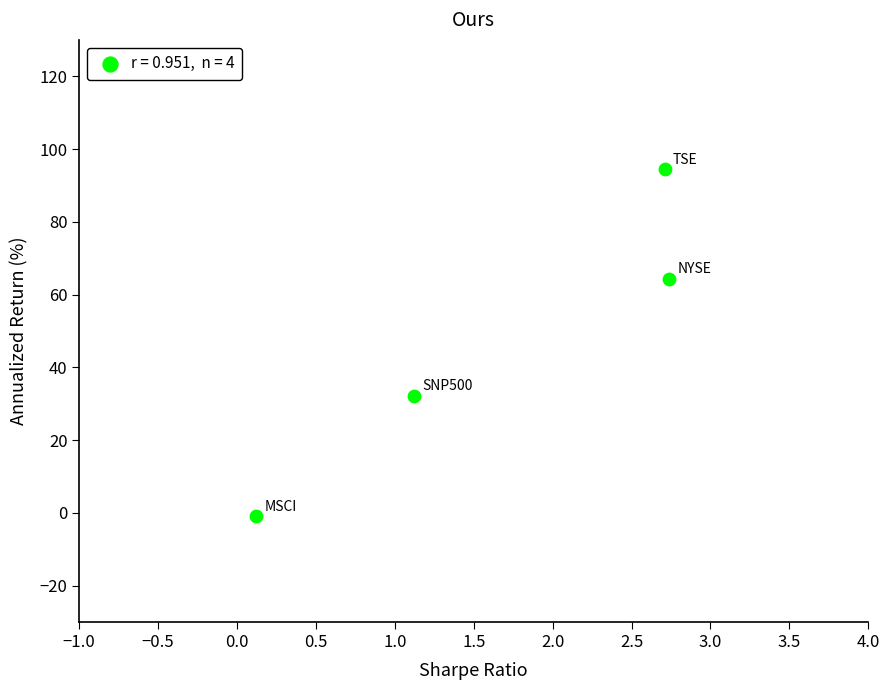

What Y value in the scatter plot is closest to 46?

32.2